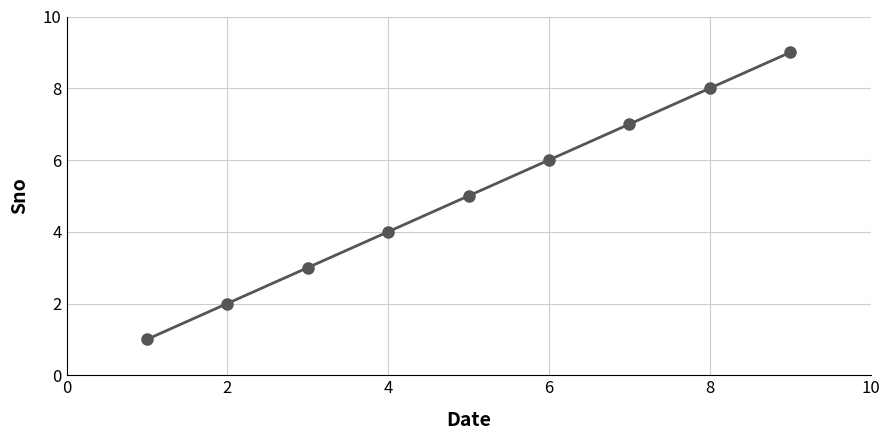

What is the maximum value shown in the chart?

9